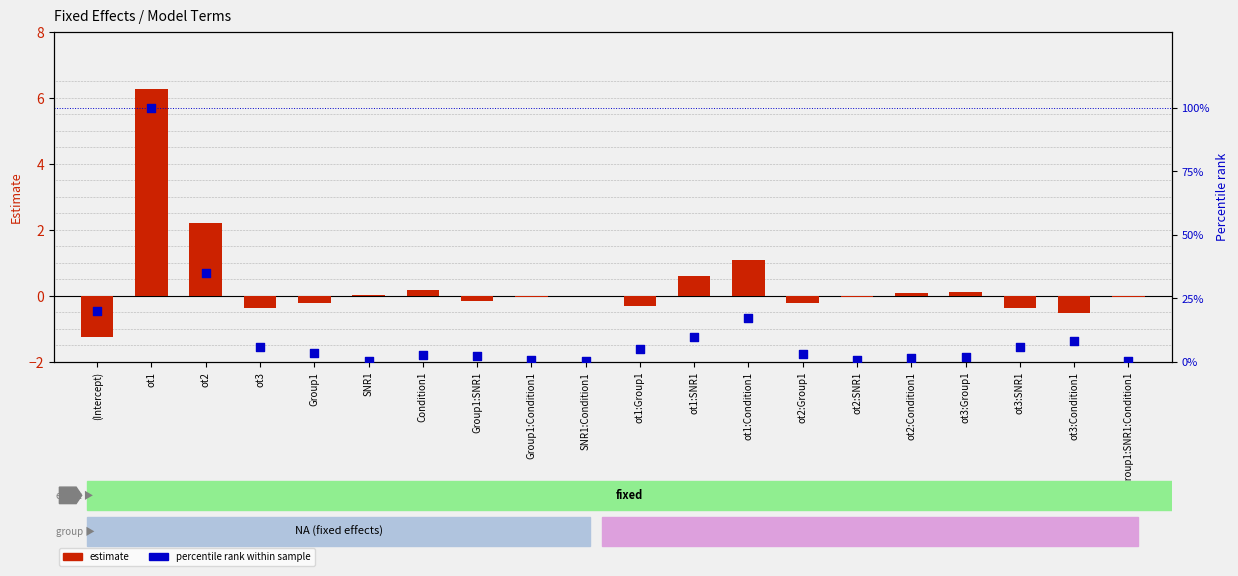

What is the total value across all series at Condition1?

2.9